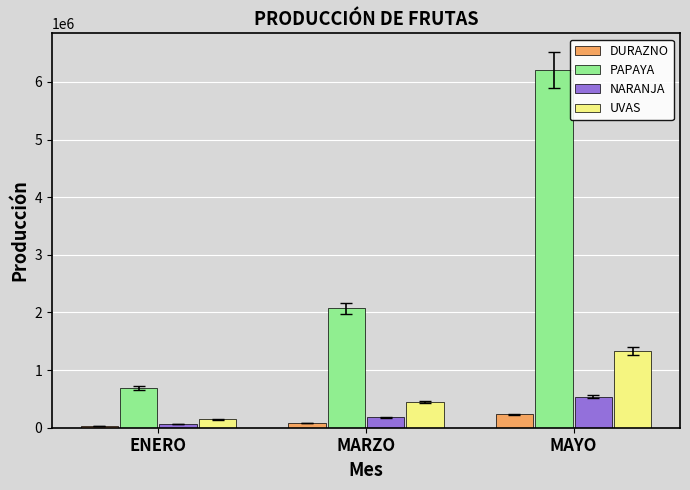

Reading left to right, list all the values displayed in this chart.

DURAZNO: ENERO=25871	MARZO=77613	MAYO=232839
PAPAYA: ENERO=689521	MARZO=2068563	MAYO=6205689
NARANJA: ENERO=59860	MARZO=179580	MAYO=538740
UVAS: ENERO=147859	MARZO=443577	MAYO=1330731